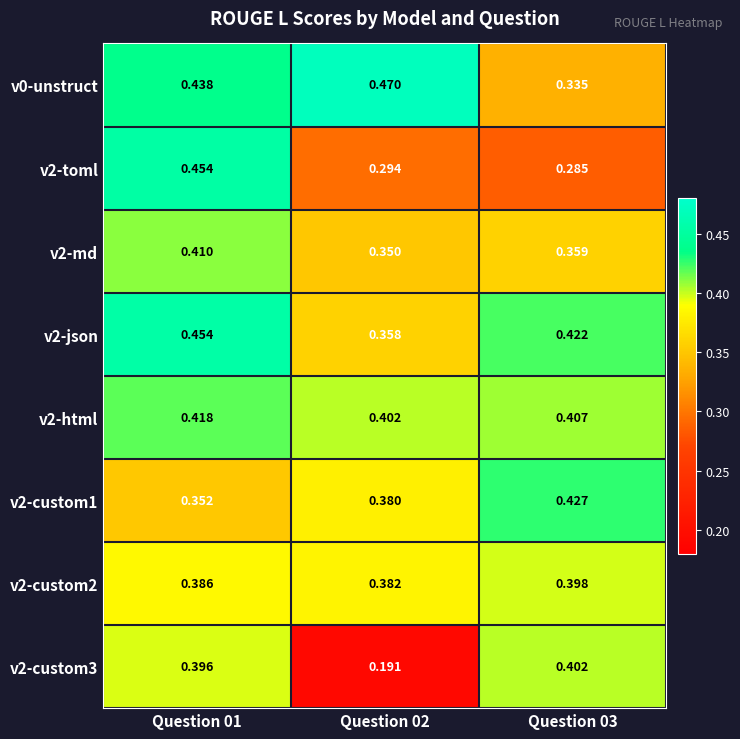

Is the value of v2-toml at Question 02 greater than the value of v0-unstruct at Question 03?

No